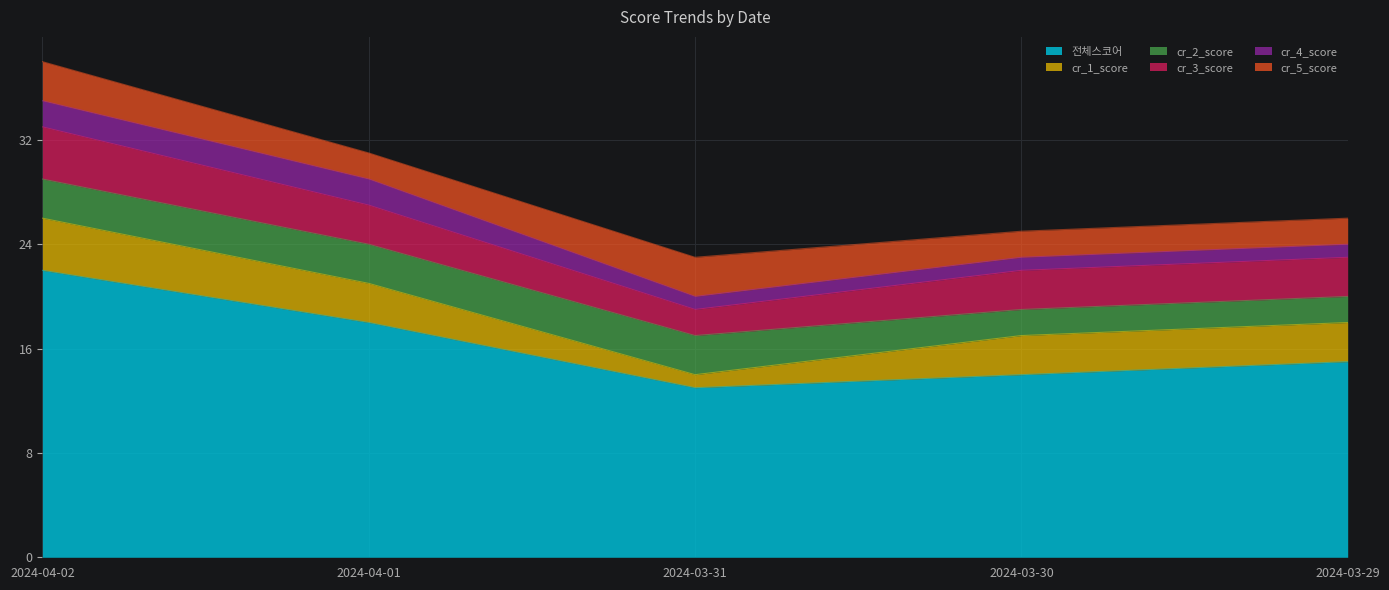

What is the spread (max minus min) of values at 2024-03-31?

12